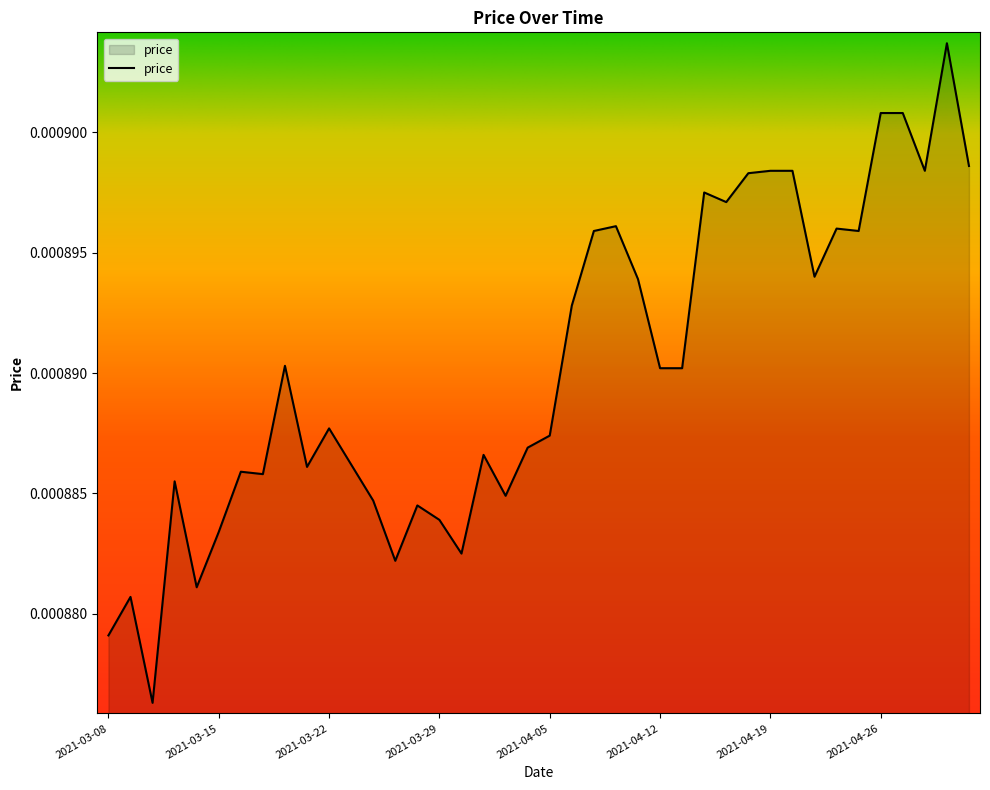

How many lines are shown in the chart?

1